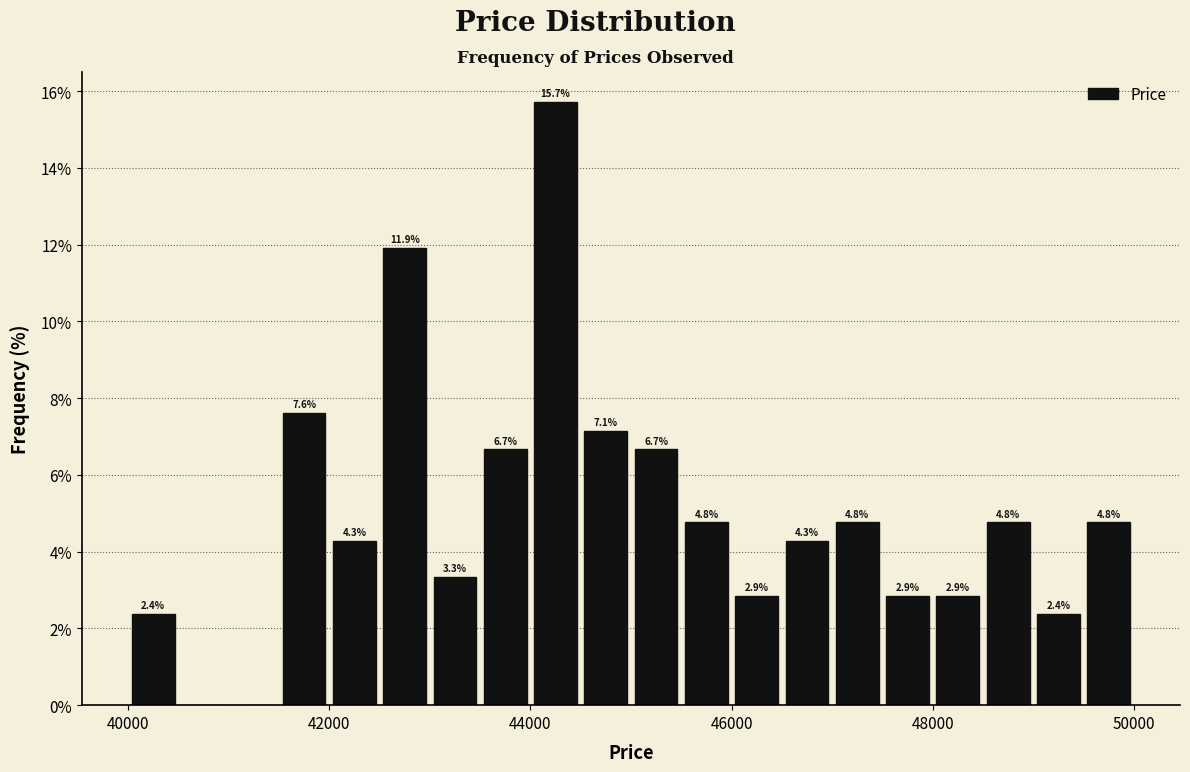

Read against the x-axis, roughly where is the centre of the tallest bar?

44200